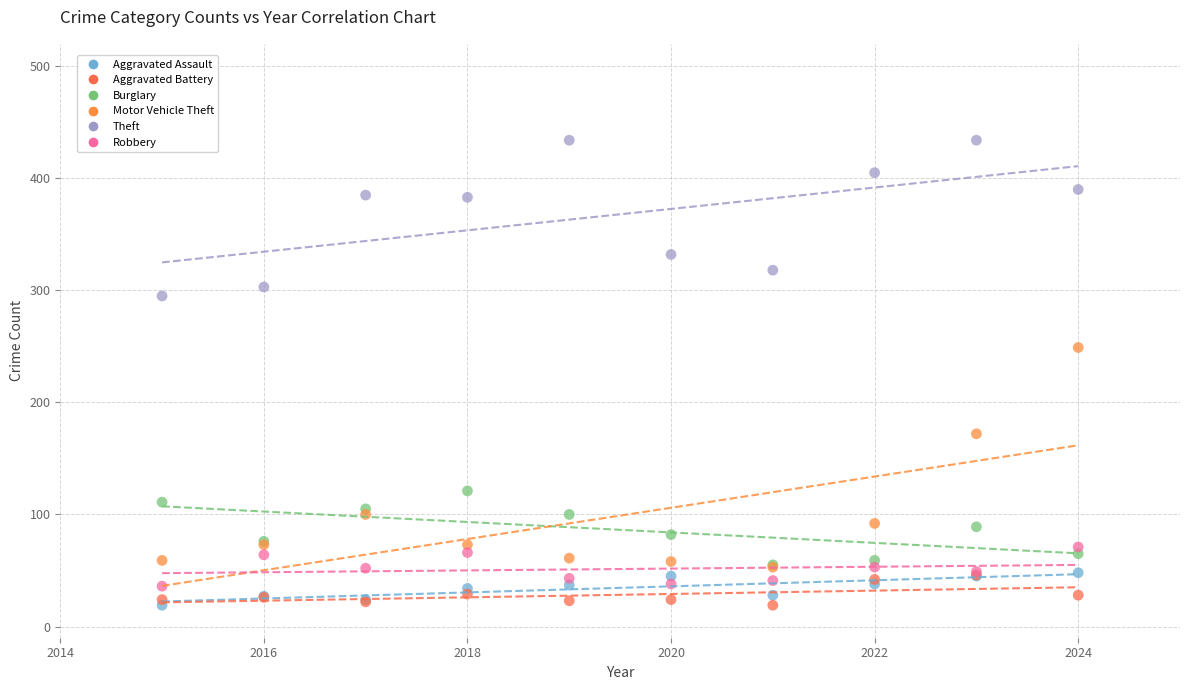

Across all series, what Y value is closest to 226?

249